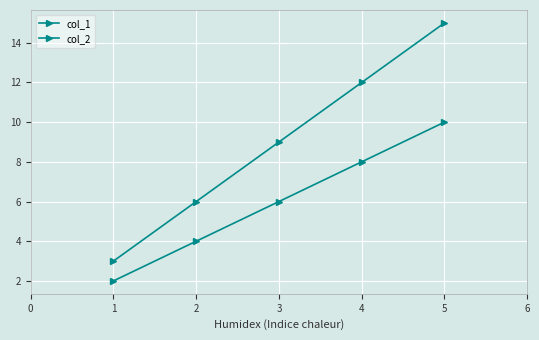

Reading left to right, extract all data points from this chart.

col_1: 0=2	1=4	2=6	3=8	4=10
col_2: 0=3	1=6	2=9	3=12	4=15